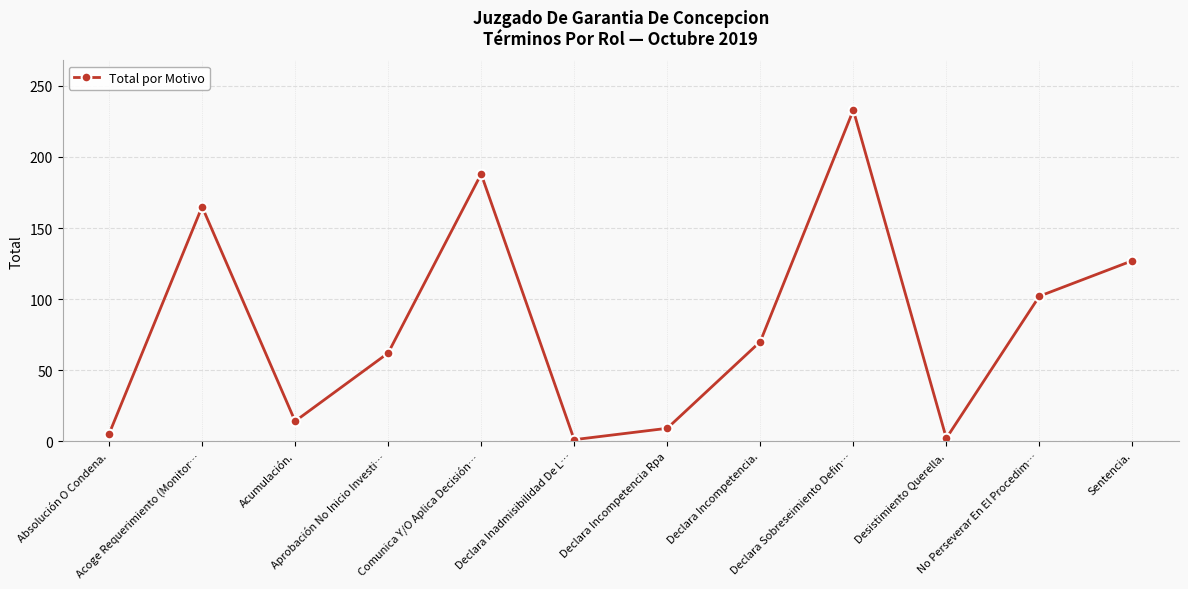

Is this an area chart (filled region under the line)?

No